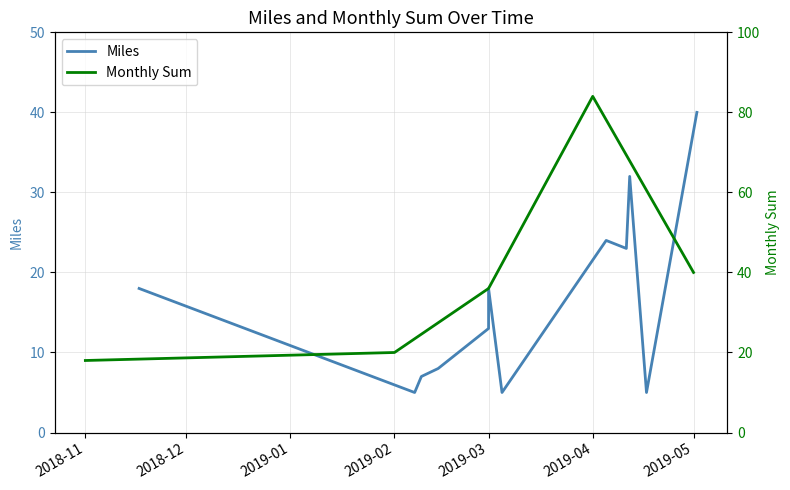

What is the change in value from 2018-11-17 to 2019-03-01?

-5